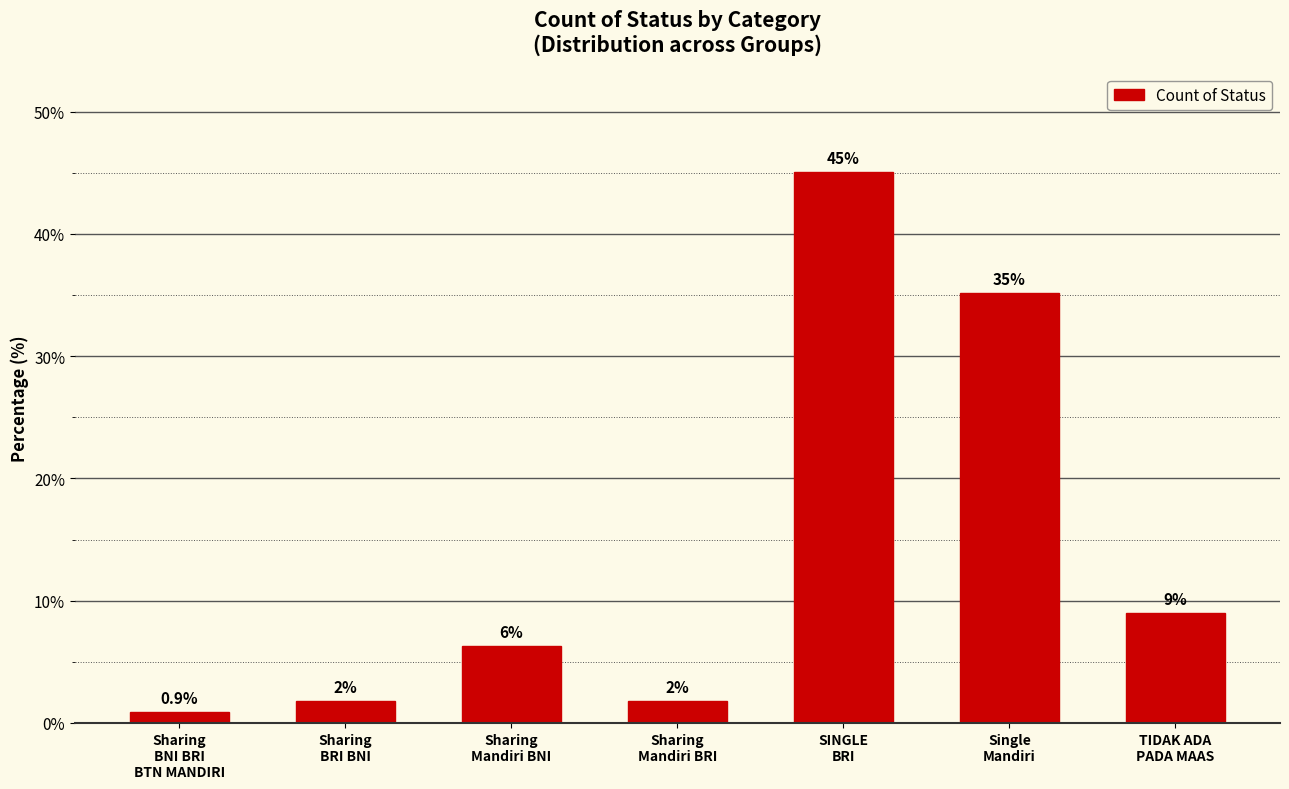

What is the change in value from Sharing
BNI BRI
BTN MANDIRI to TIDAK ADA
PADA MAAS?

+8.1